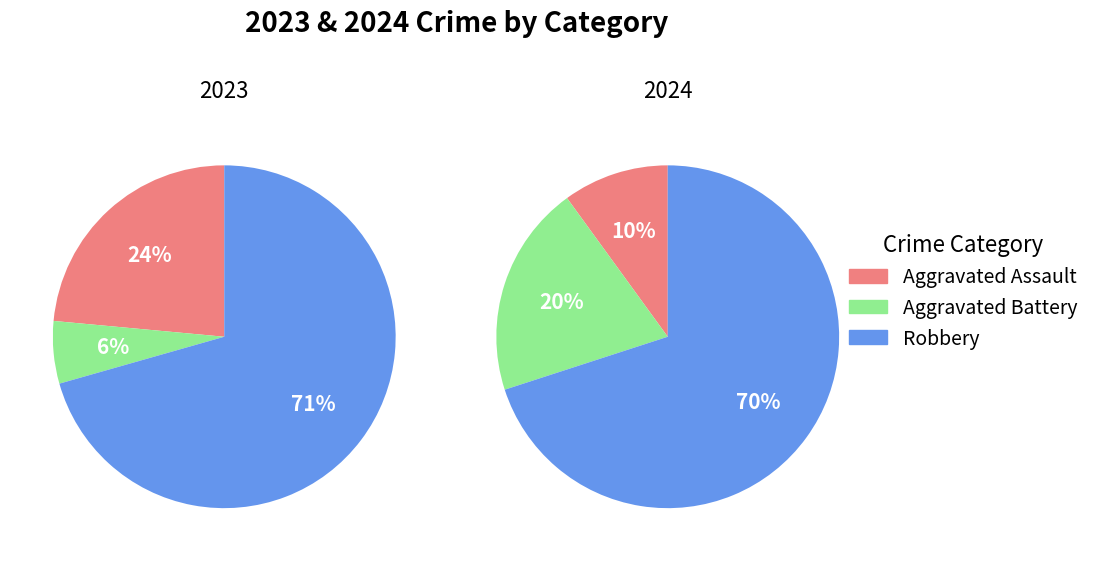

Is the sum of values_2024 and 2 greater than half?

Yes